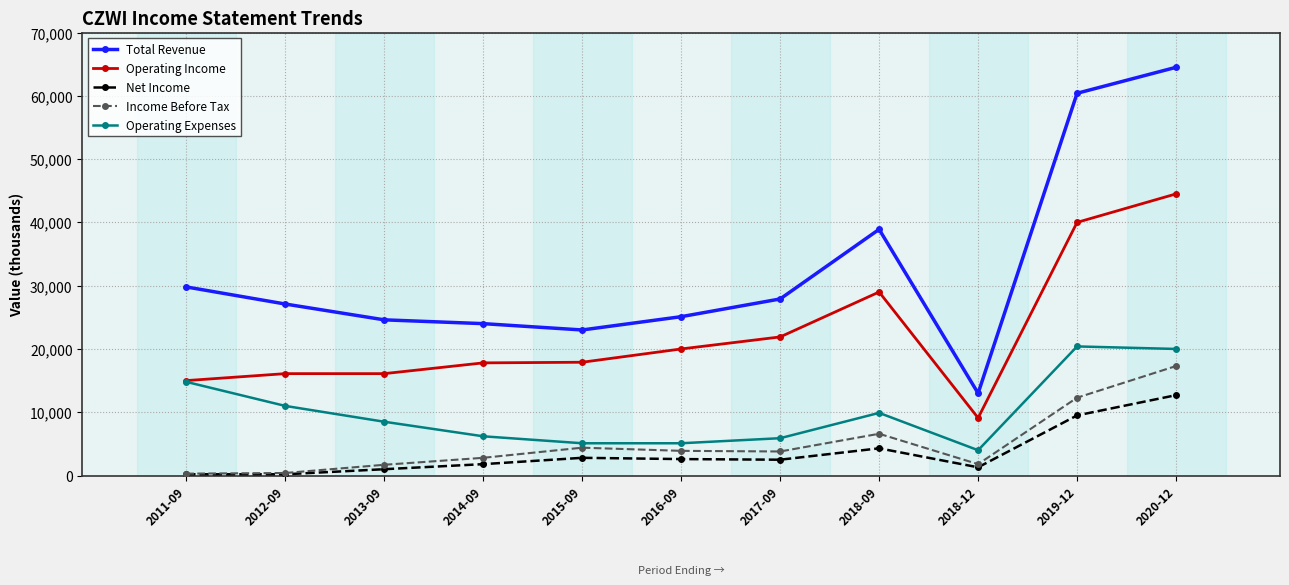

Which series has the largest total across all categories?

Total Revenue